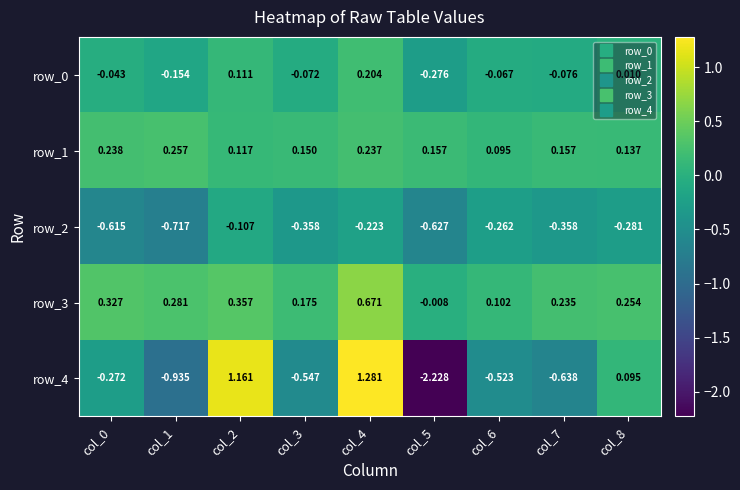

At which category does the chart reach its peak across all series?

col_4